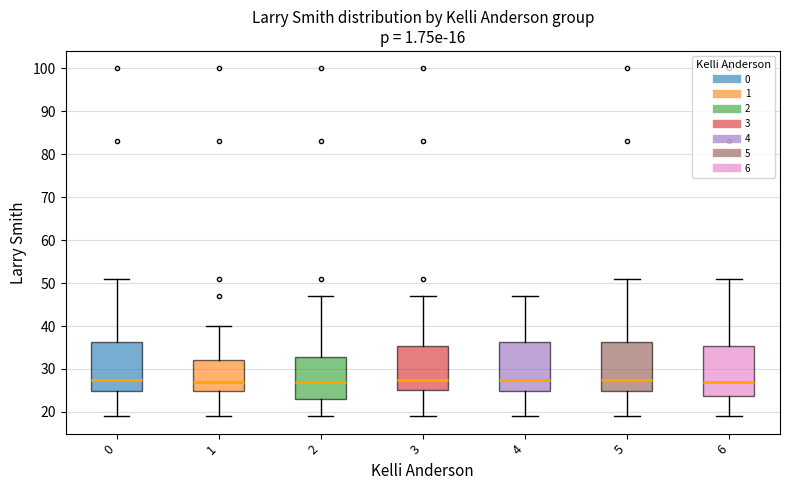

Reading left to right, read every box against the y-axis: the position of its median line, the range the box covers, and the ends of its whiskers. The values are not printed on the chart, so give them approximately, as read against the axis.

0: median 28, box 25 to 36, whiskers 19 to 51
1: median 27, box 25 to 32, whiskers 19 to 40
2: median 27, box 23 to 33, whiskers 19 to 47
3: median 28, box 25 to 35, whiskers 19 to 47
4: median 28, box 25 to 36, whiskers 19 to 47
5: median 28, box 25 to 36, whiskers 19 to 51
6: median 27, box 24 to 35, whiskers 19 to 51